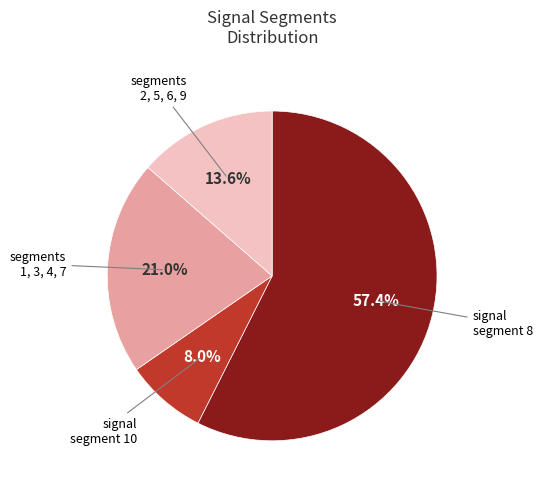

Is there a majority slice in this chart?

Yes